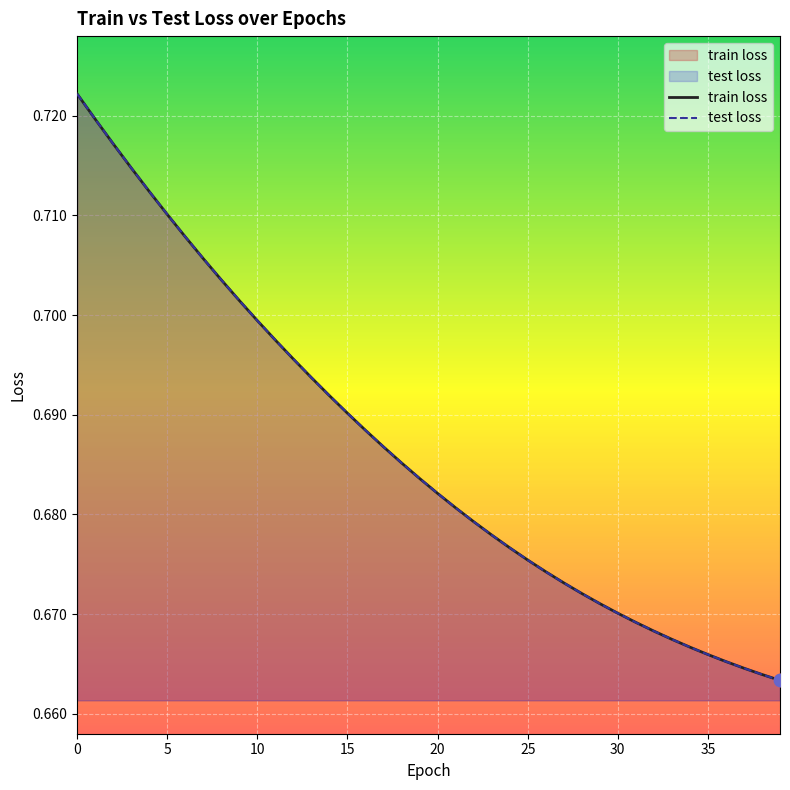

Which series has the largest total across all categories?

train loss